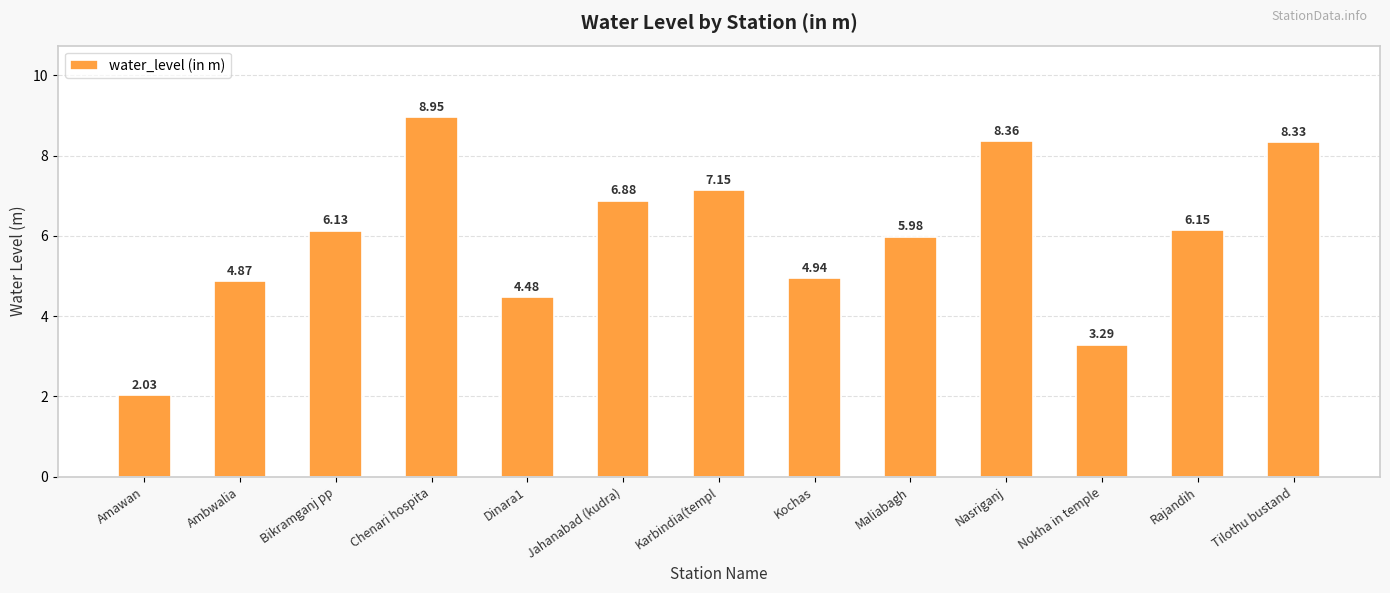

Are the bars horizontal?

No